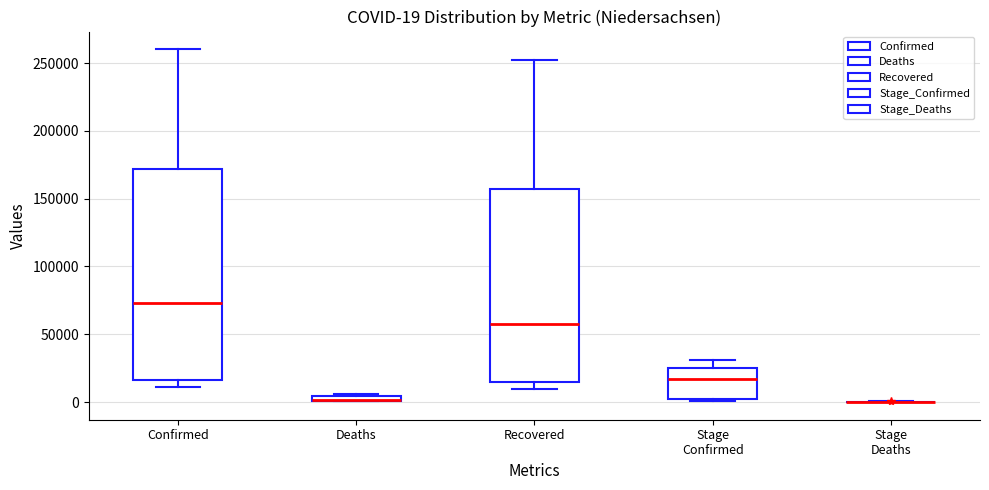

Comparing the boxes themselves (not the whiskers), which one is the tallest?

Confirmed